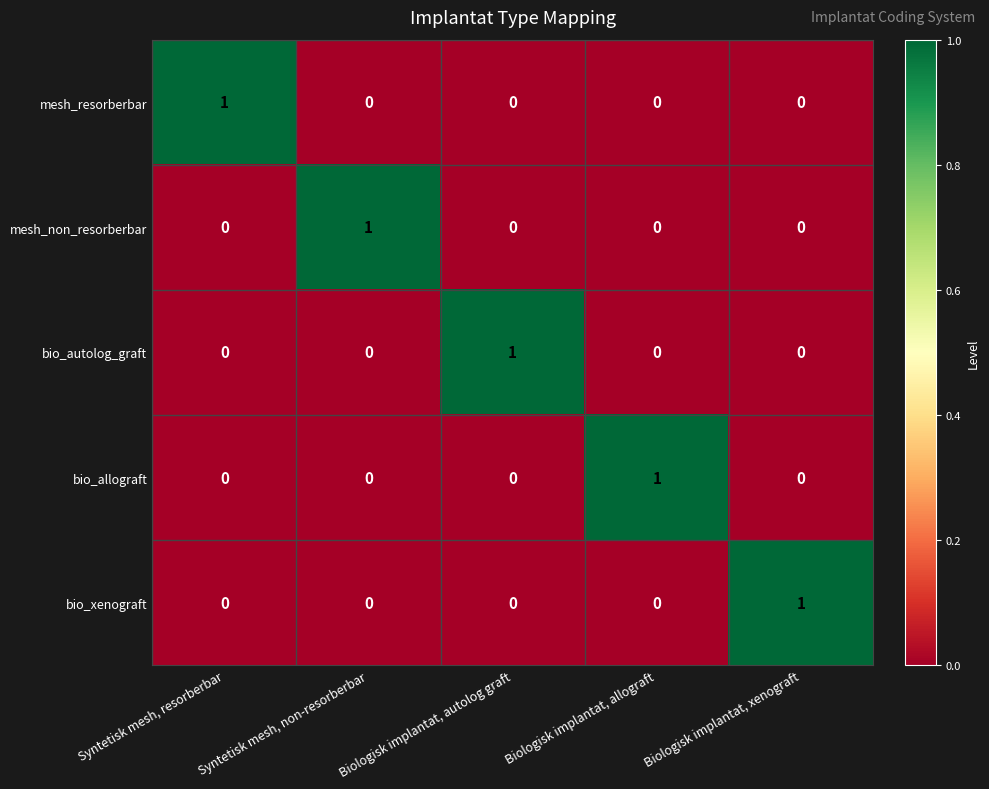

What is the spread (max minus min) of values at Biologisk implantat, allograft?

1